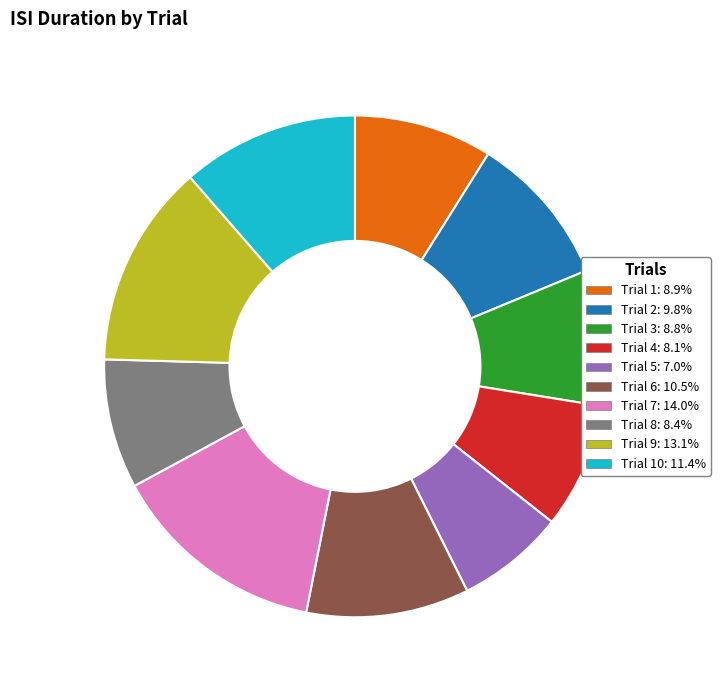

Does any single category account for the majority?

No